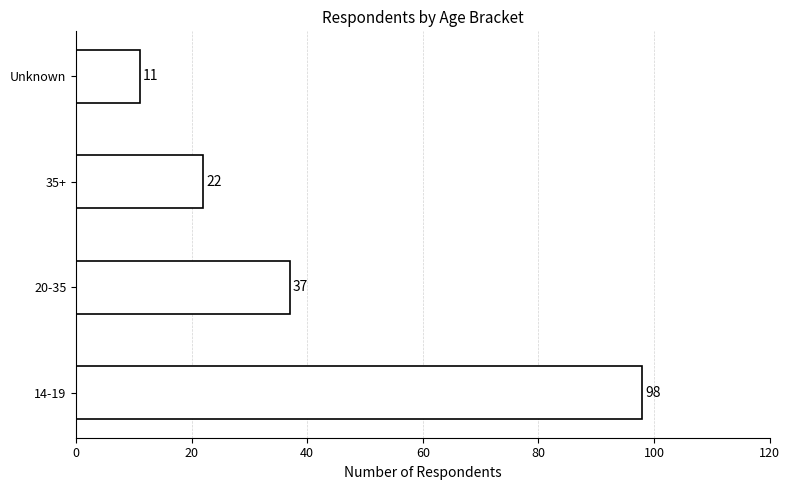

List the labels in order of value, smallest first.

Unknown, 35+, 20-35, 14-19